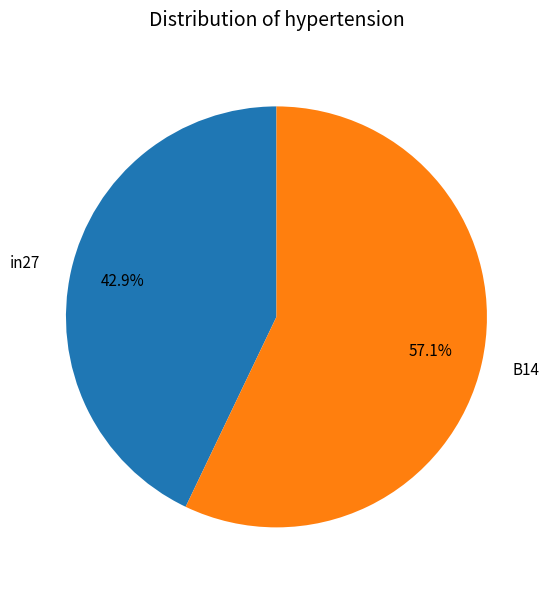

How many slices are in this pie chart?

2